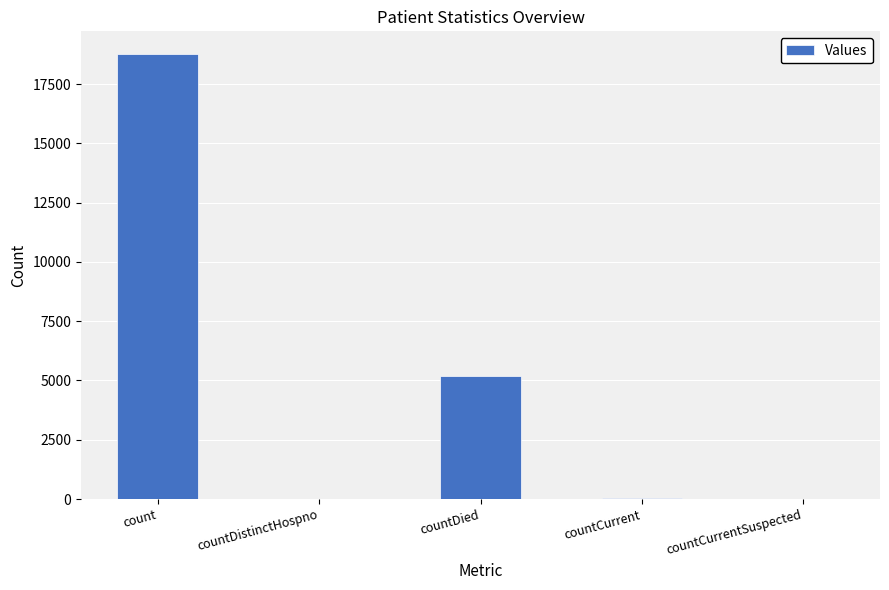

What is the difference between the values at countDied and countCurrentSuspected?

5202